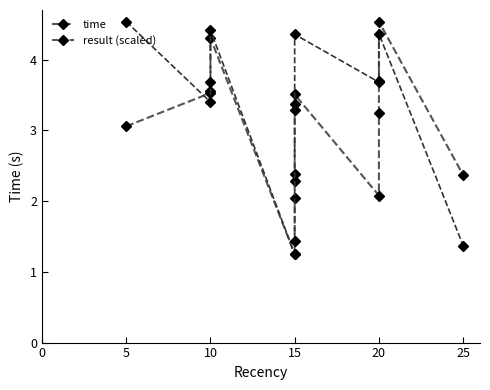

Which has a higher value, 5 or 10?

10